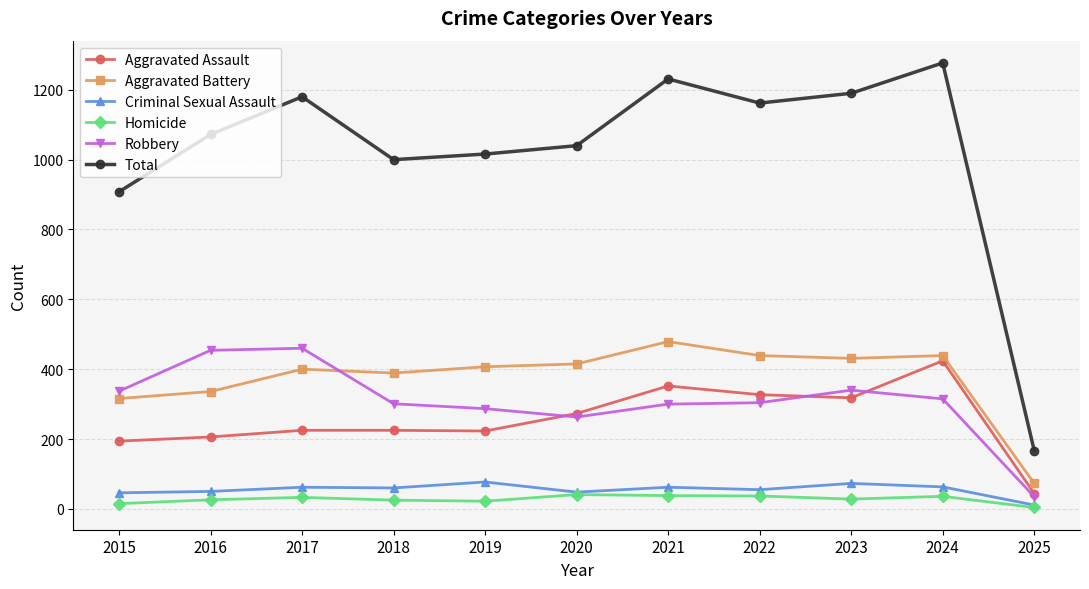

True or false: Criminal Sexual Assault has a value of 60 at 2018.

True